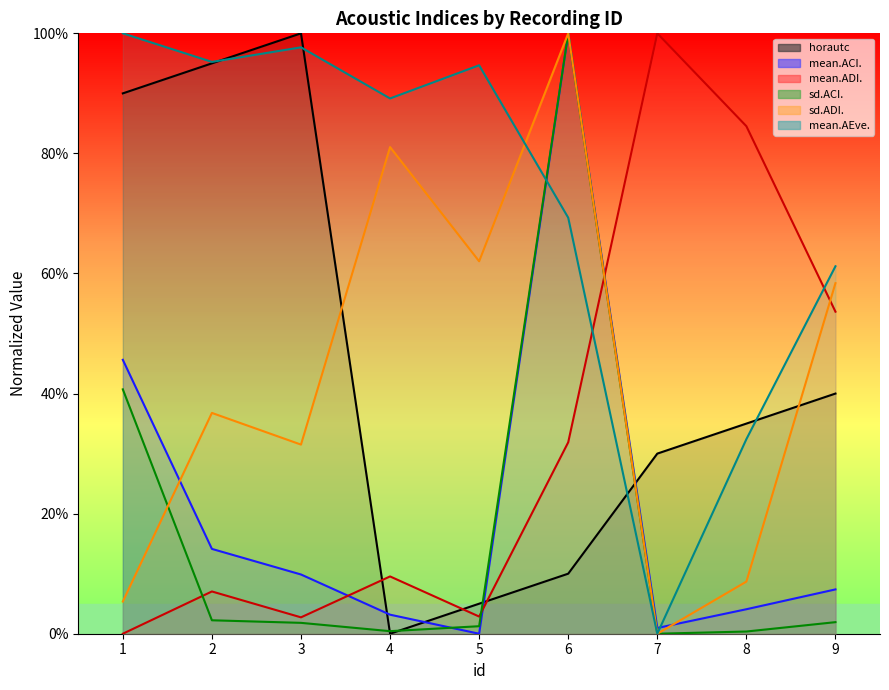

What is the sum of the horautc values at 8 and 1?

1.2